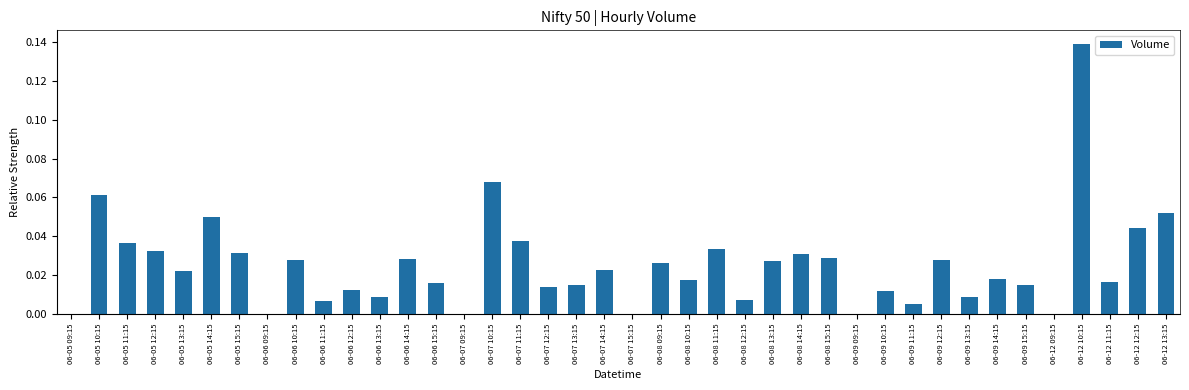

How many data points does each series have?

40